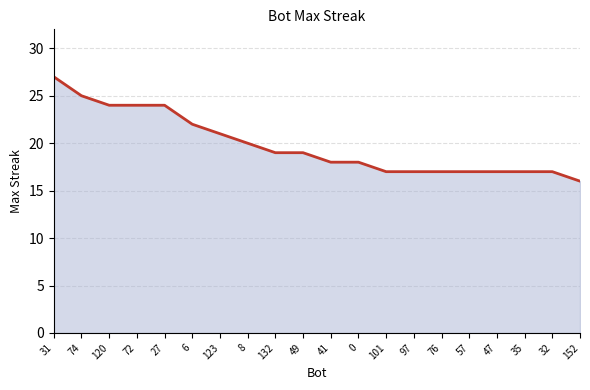

At which label does the data first exceed 19?

31